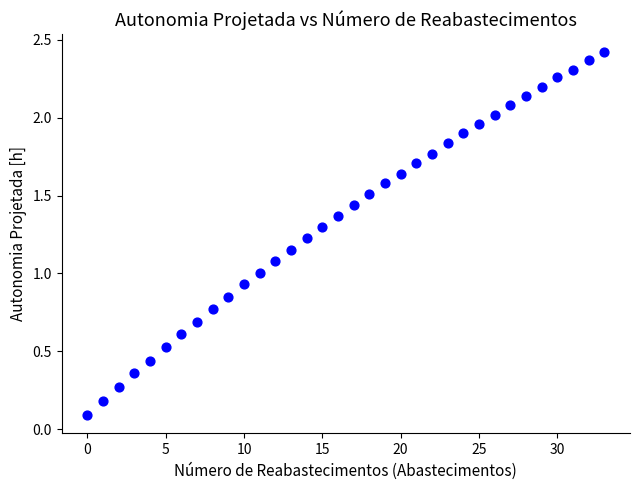

How many points are shown in the scatter plot?

34